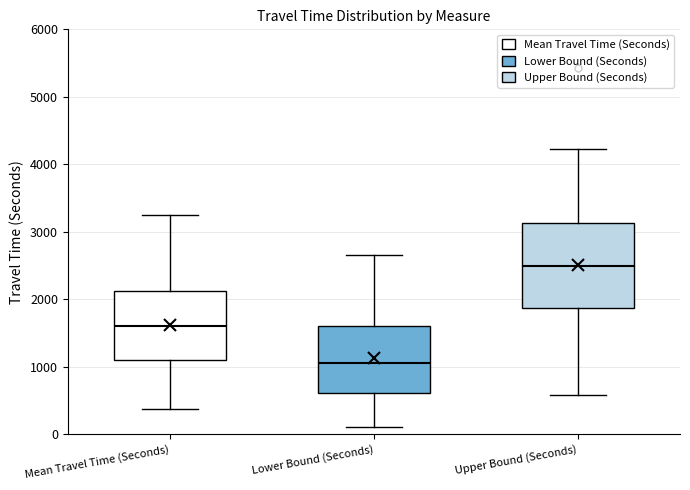

Which box's median line is the lowest?

Lower Bound (Seconds)